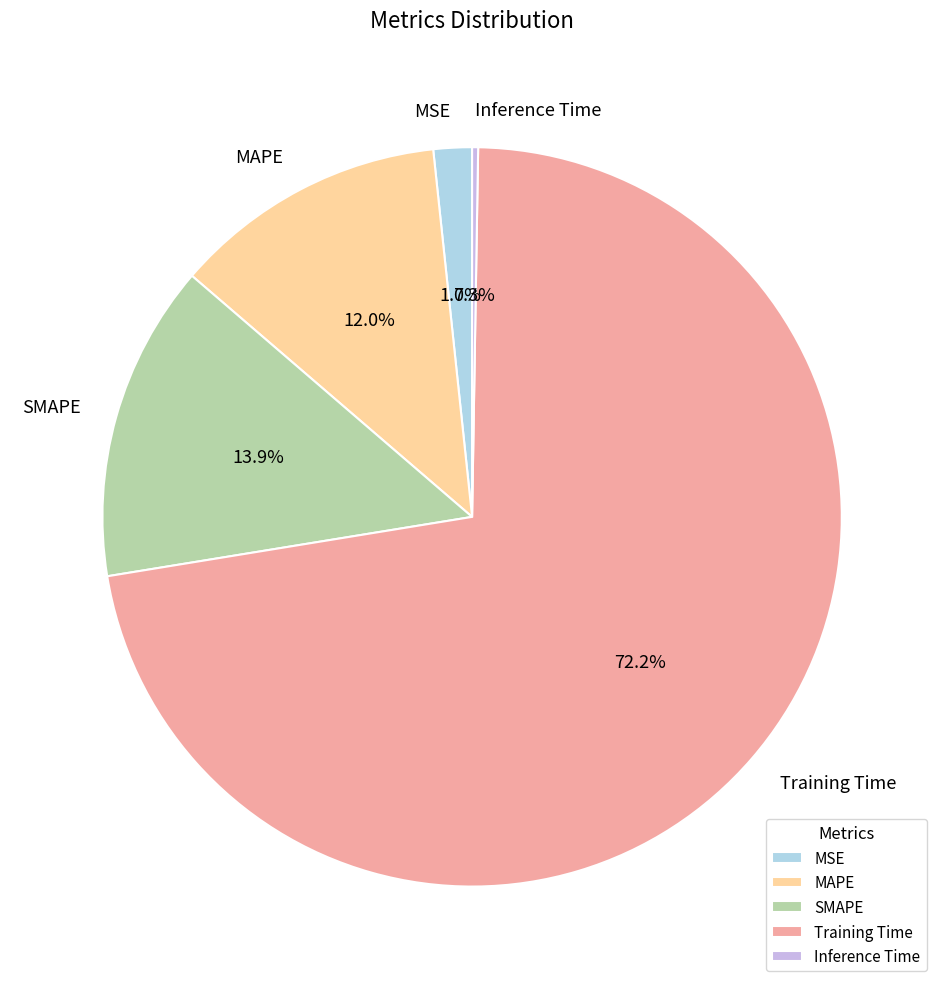

Combined, do Training Time and MAPE account for over 50%?

Yes